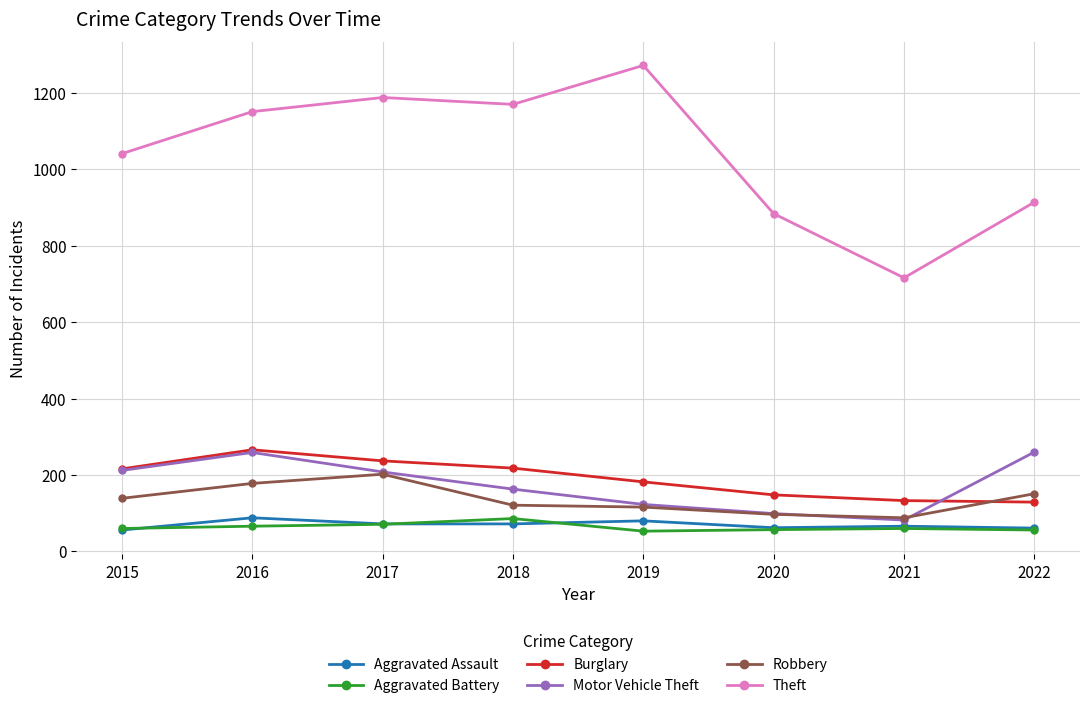

Does the chart display data point markers on the line(s)?

Yes